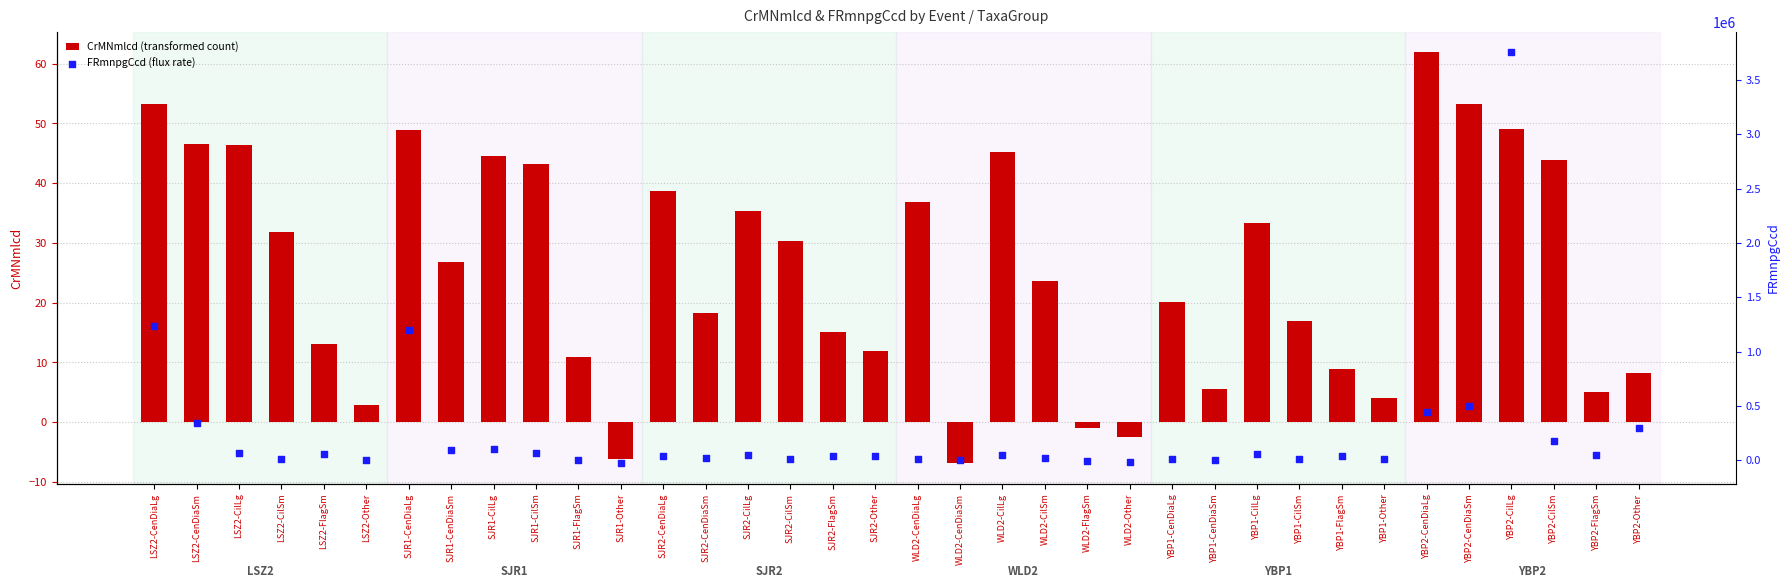

At which category is the sum across all series the highest?

YBP2-CilLg